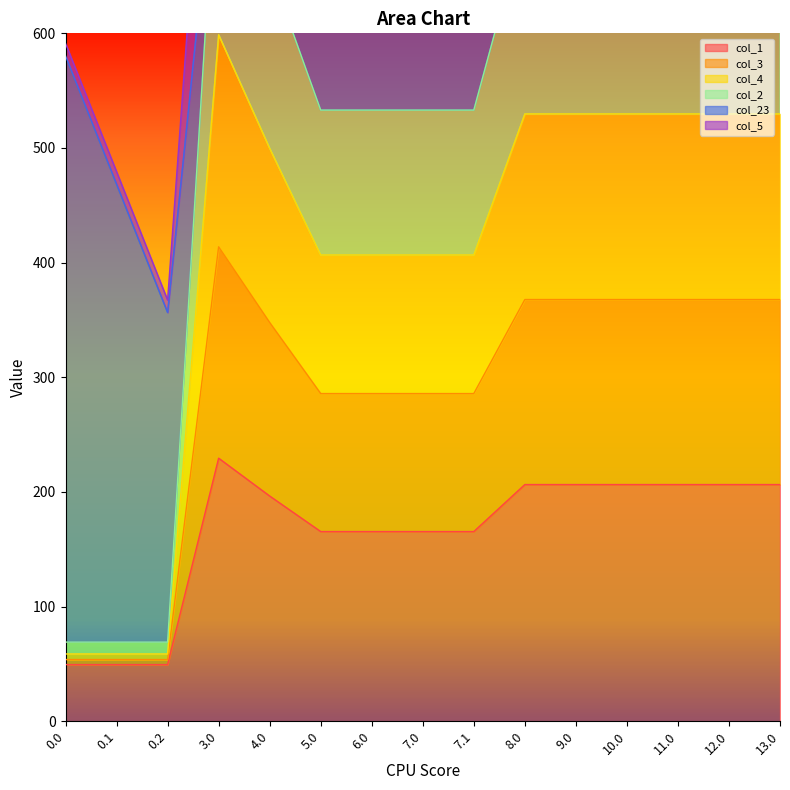

The value of col_1 at 0.2 is 49.5. True or false?

True